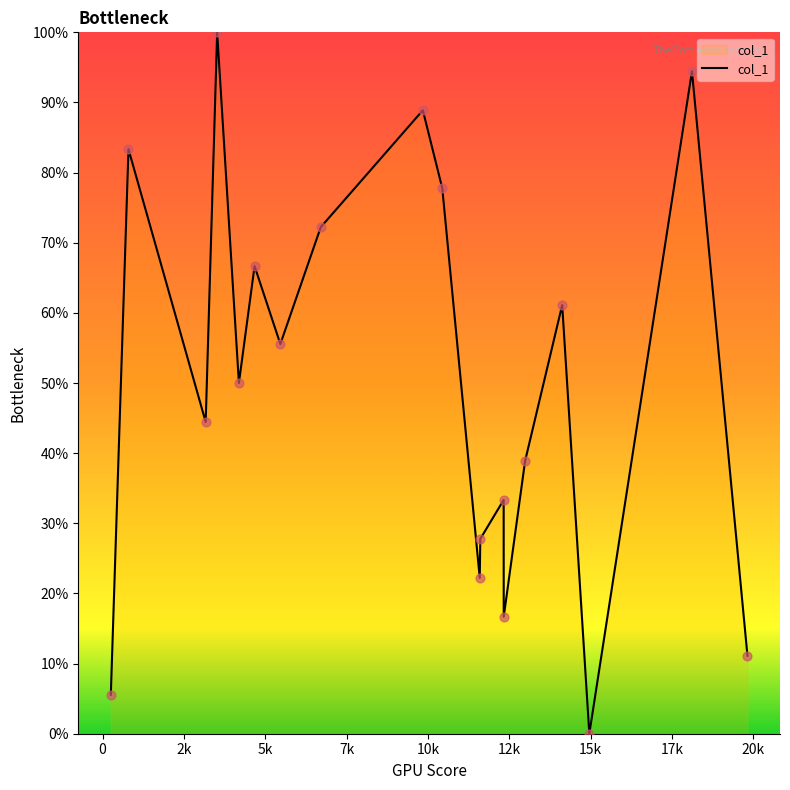

What is the difference between the maximum and minimum values?

100.0